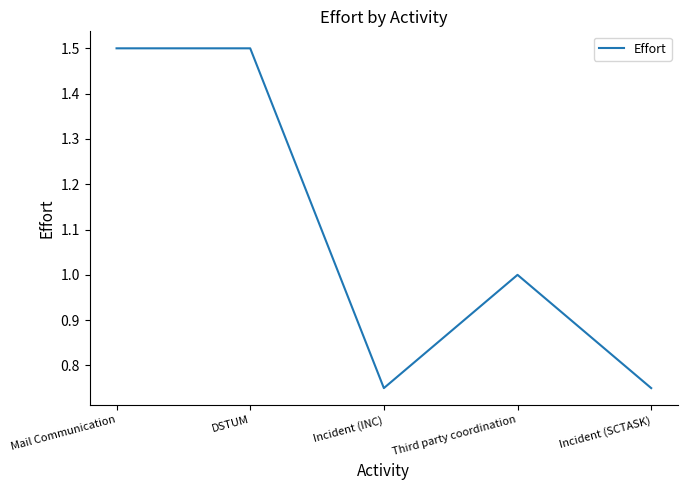

Is this an area chart (filled region under the line)?

No